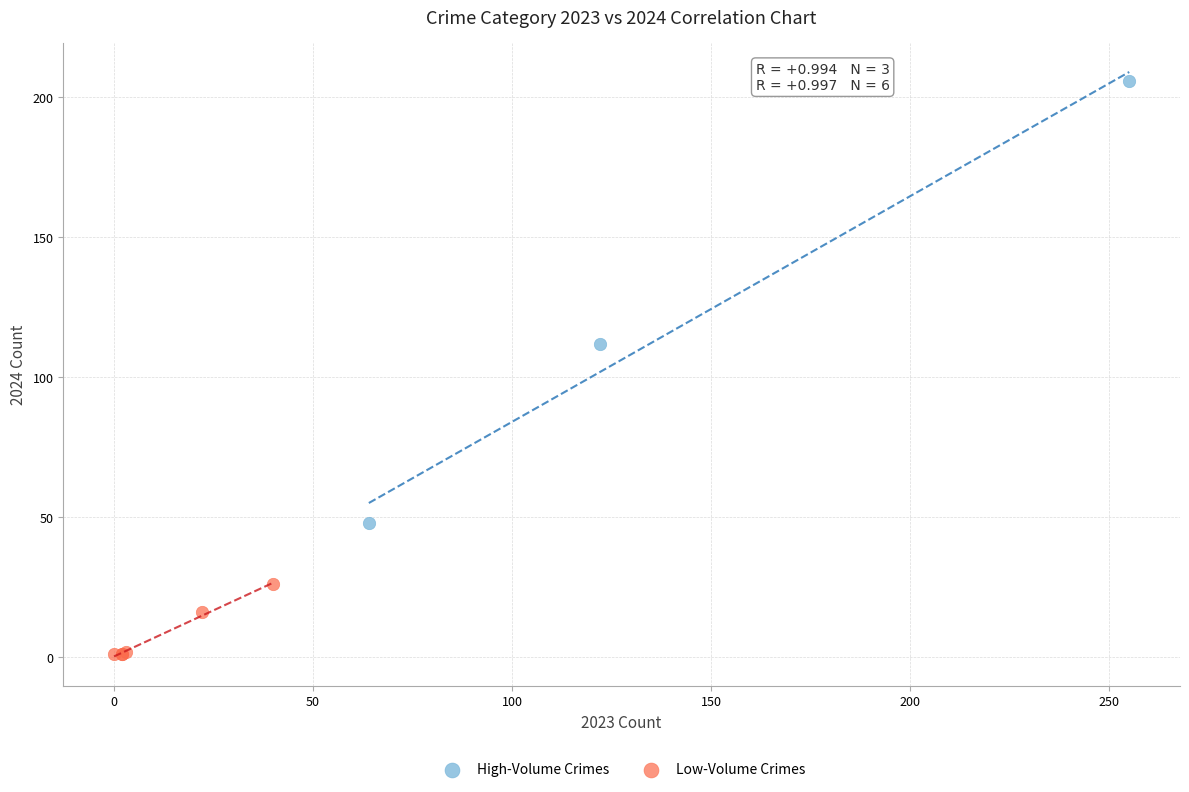

What are all the series names shown in the legend?

High-Volume Crimes, Low-Volume Crimes